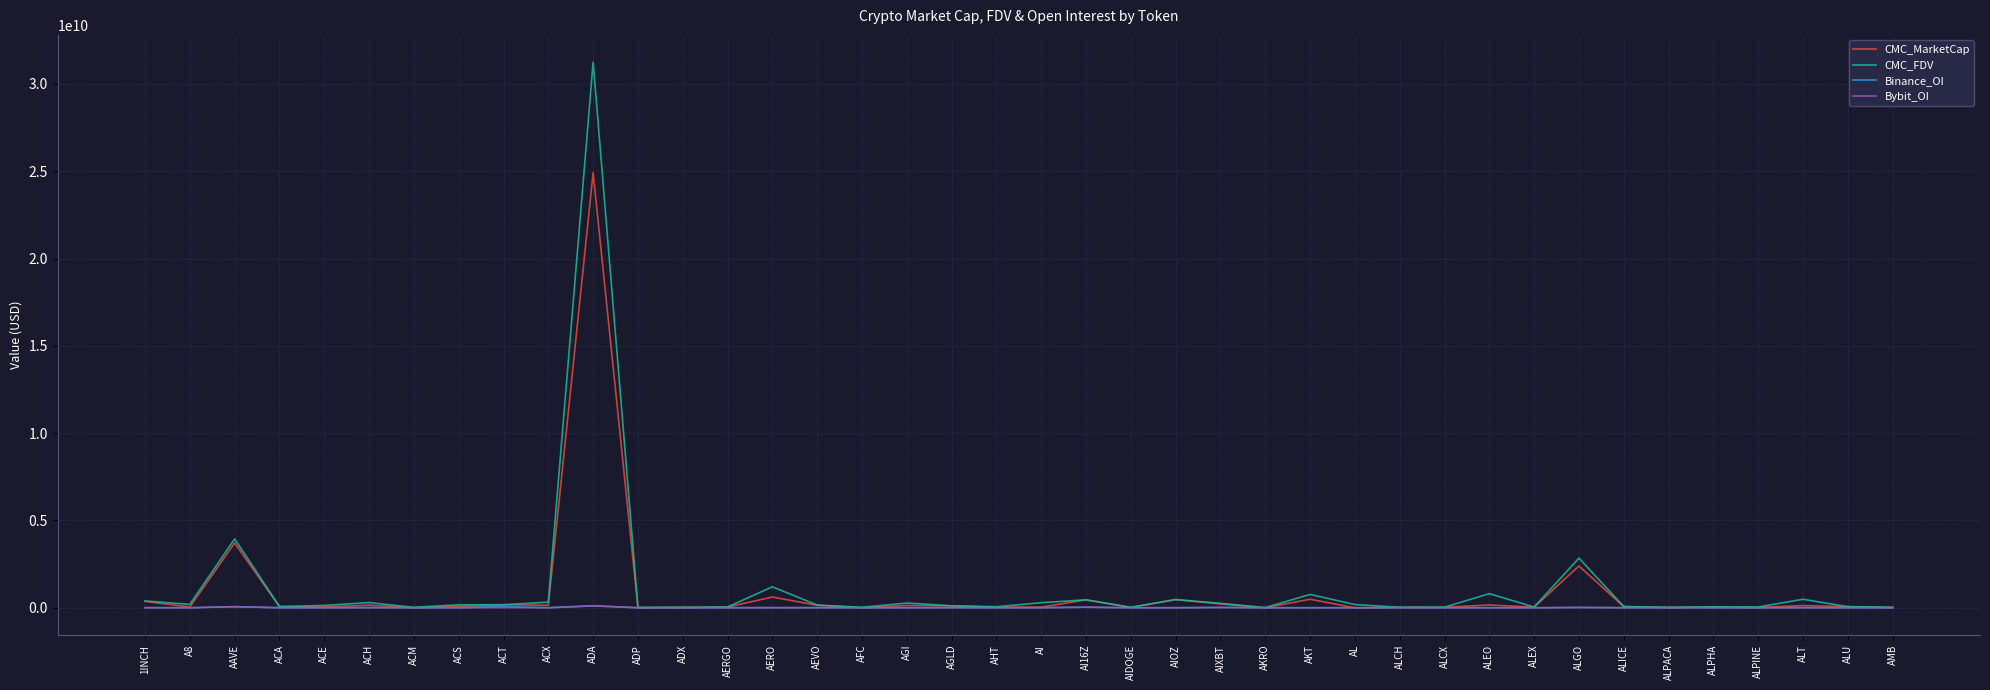

Where is the first local maximum for CMC_MarketCap?

AAVE